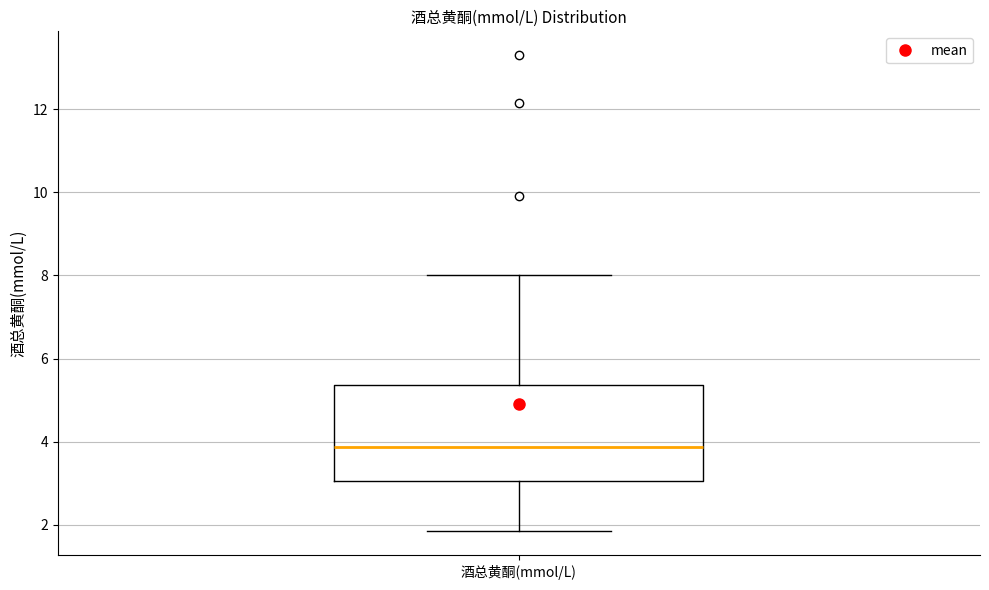

Read this box plot against the y-axis: the position of the median line, the range covered by the box, and the ends of both whiskers. The values are not printed on the chart, so give them approximately, as read against the axis.

median 3.8, box 3.0 to 5.4, whiskers 1.8 to 8.0